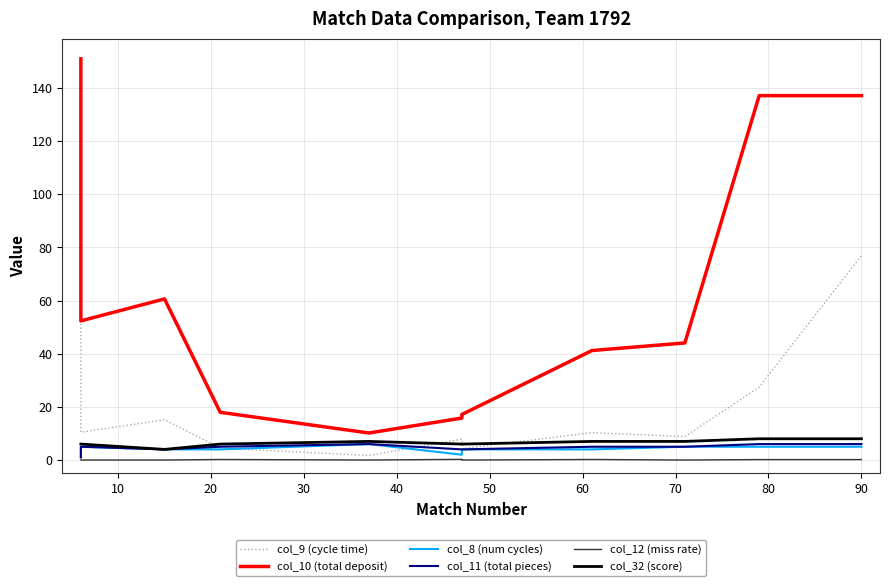

True or false: col_8 (num cycles) has more than 0 interior local peaks.

True